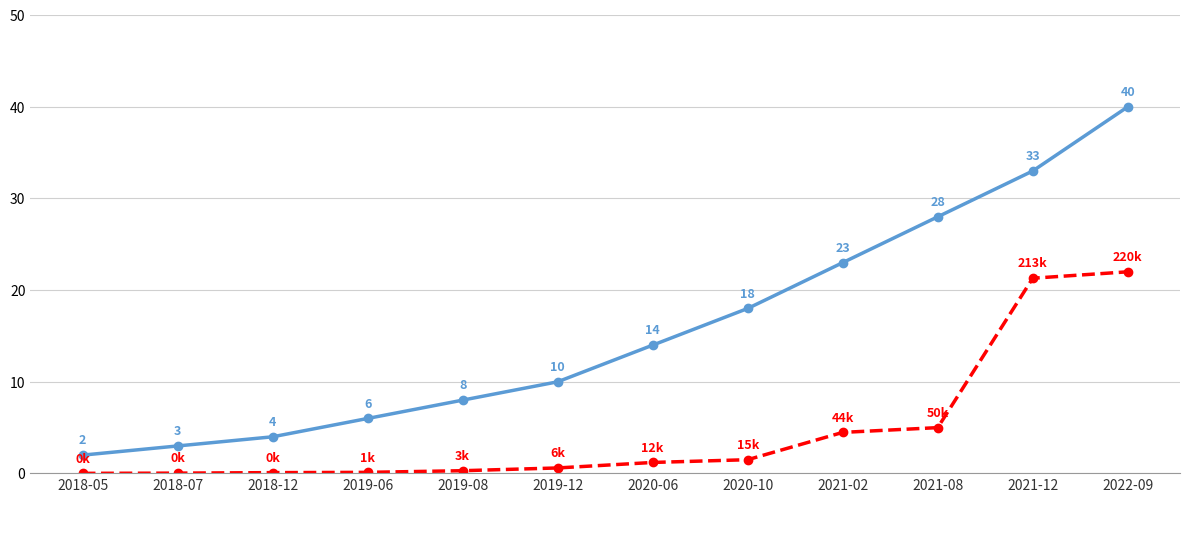

Which label corresponds to the largest value in the chart?

2022-09